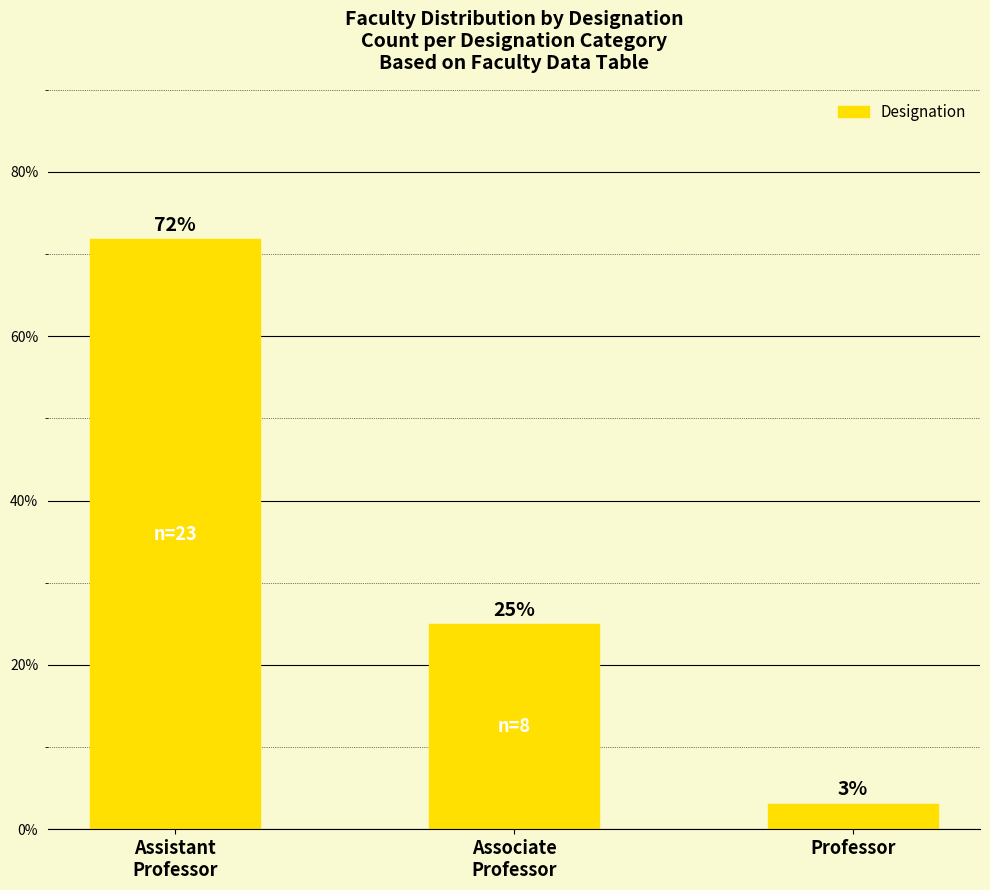

What position from the right is Professor?

1